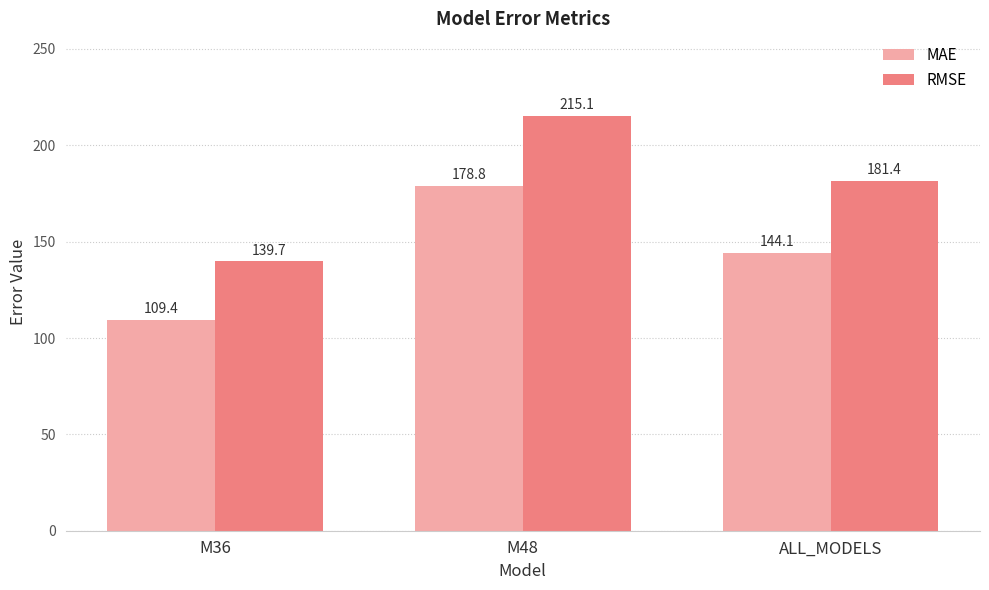

How many bars are there in total?

6